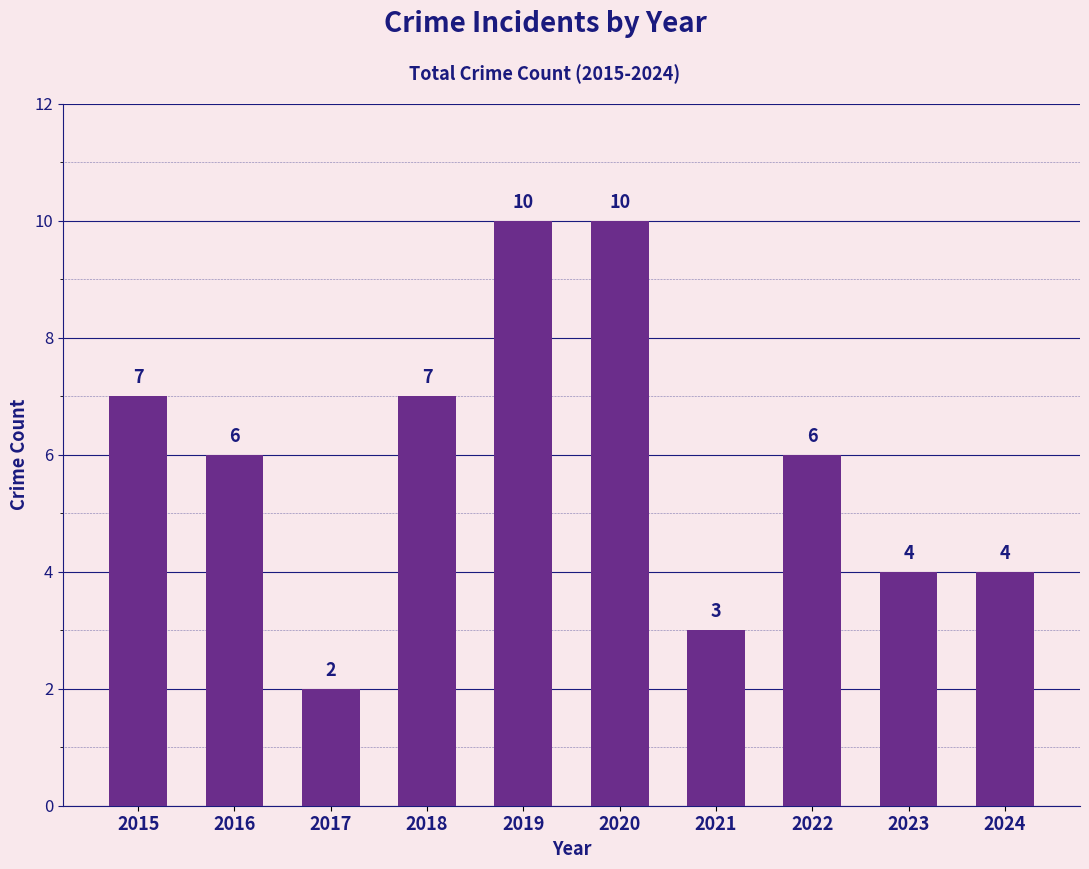

Is it true that the value at 2022 is 2?

False